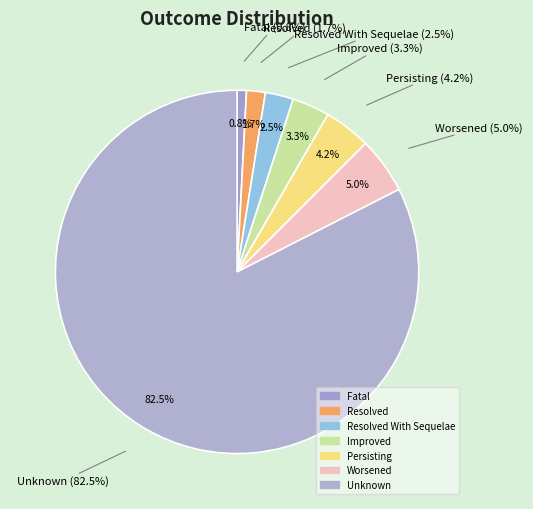

Between Unknown and Worsened, which is larger?

Unknown